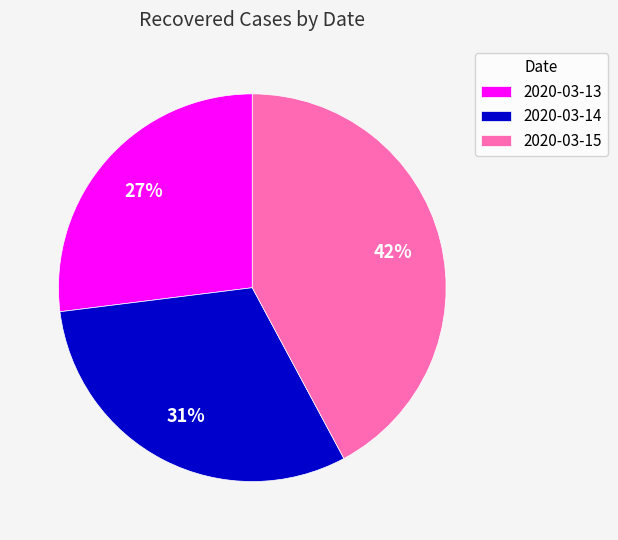

What percentage is the 2020-03-14 slice, to the nearest percent?

31%